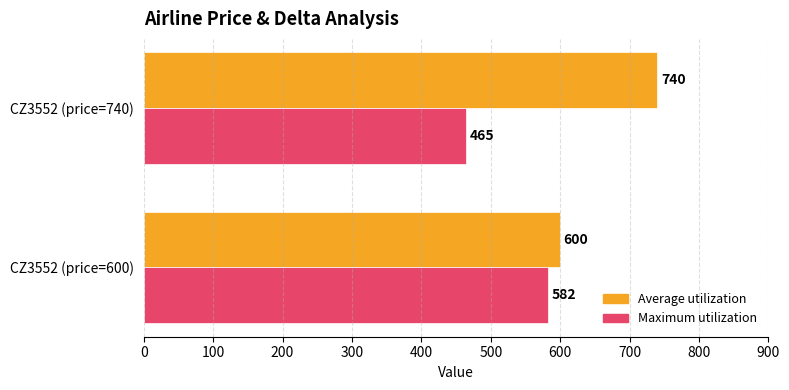

Which series has the largest total across all categories?

Average utilization